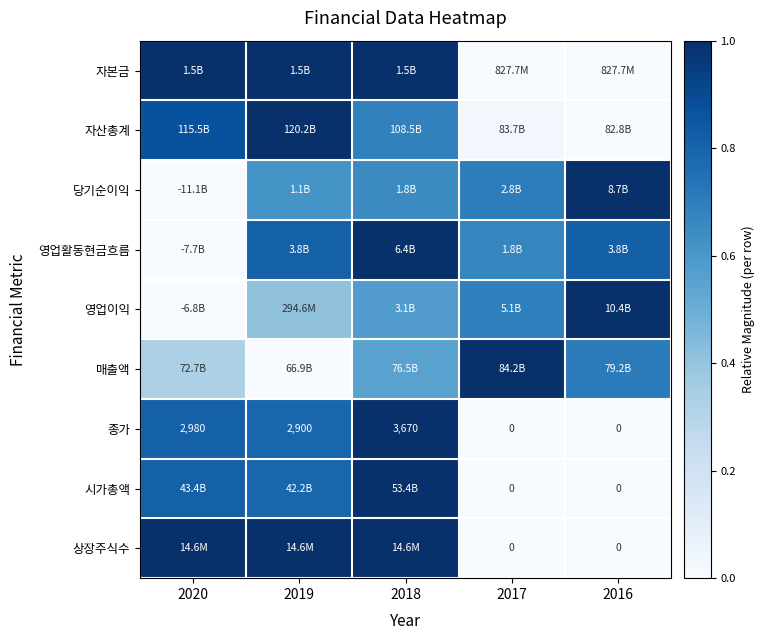

At which category is the sum across all series the highest?

2018